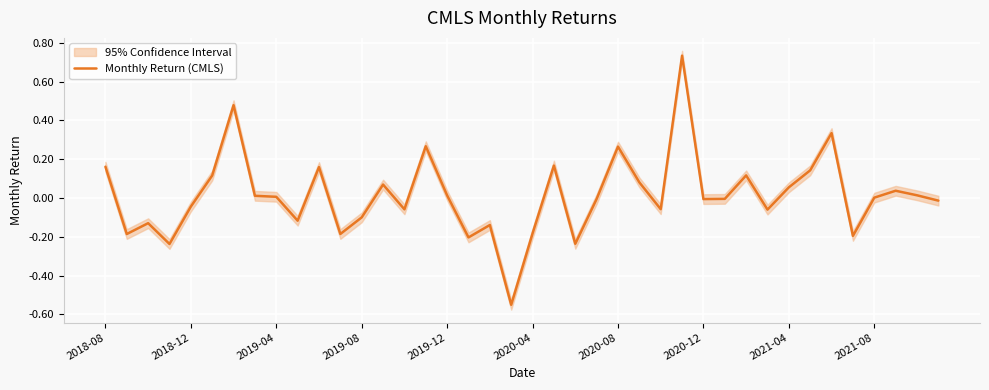

Is this an area chart (filled region under the line)?

No